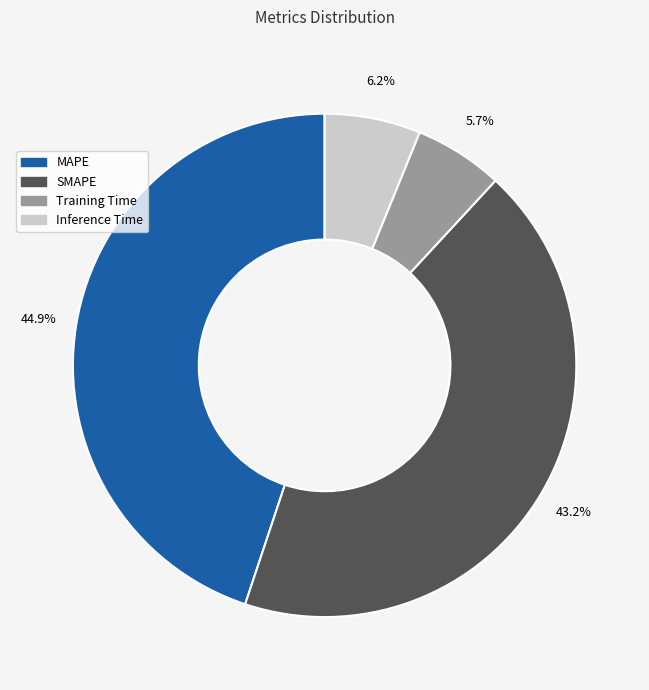

Is there a majority slice in this chart?

No